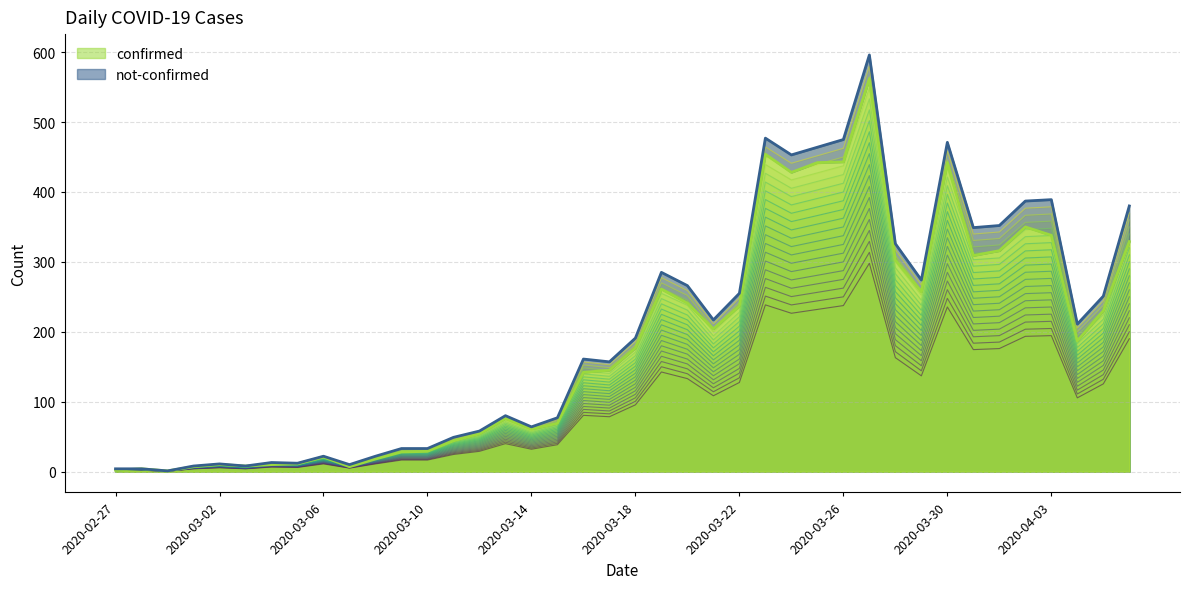

True or false: the data shows 188 at 2020-03-27.

False